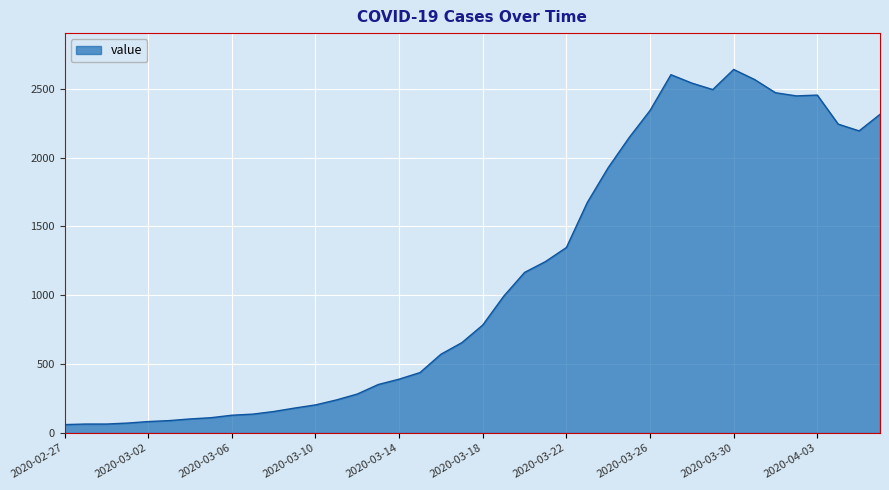

What is the smallest value displayed?

61